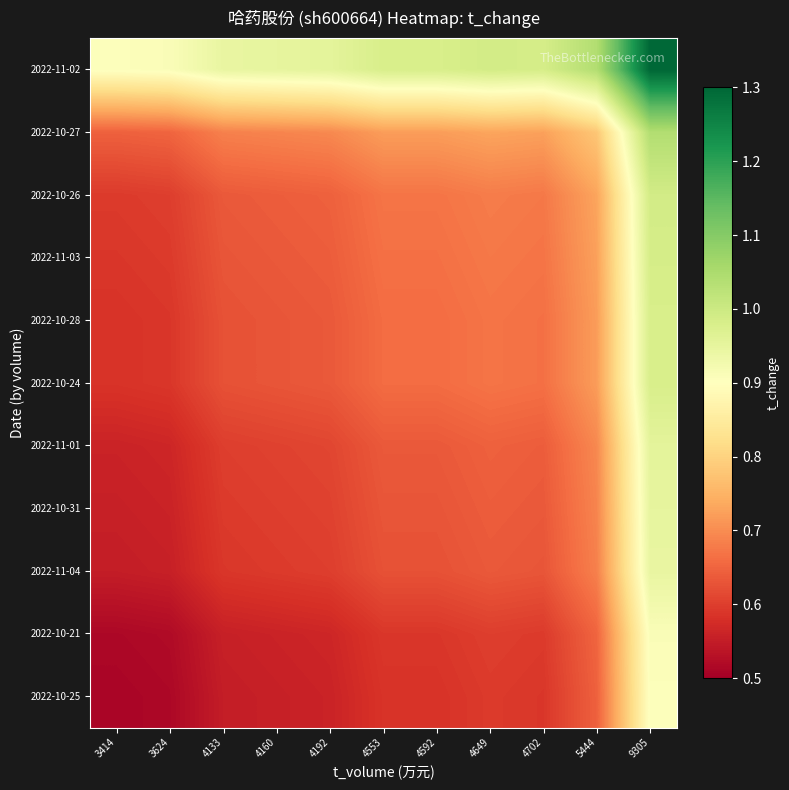

What is the total value across all series at 3414?

6.6